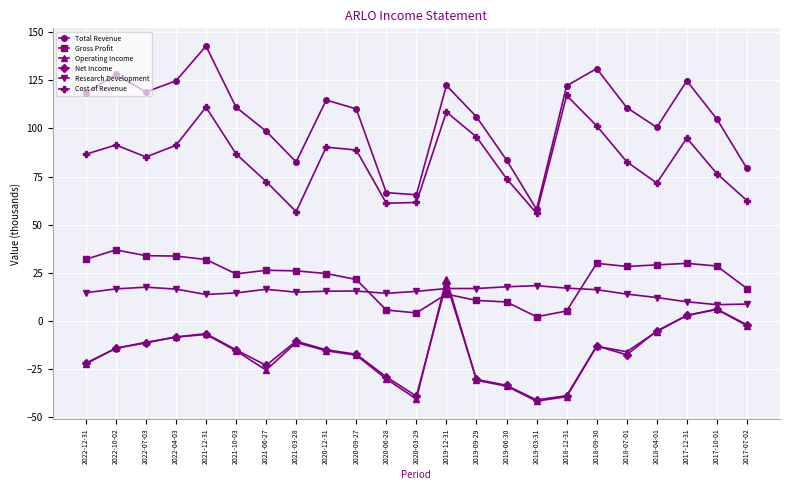

How many categories are shown in the chart?

23